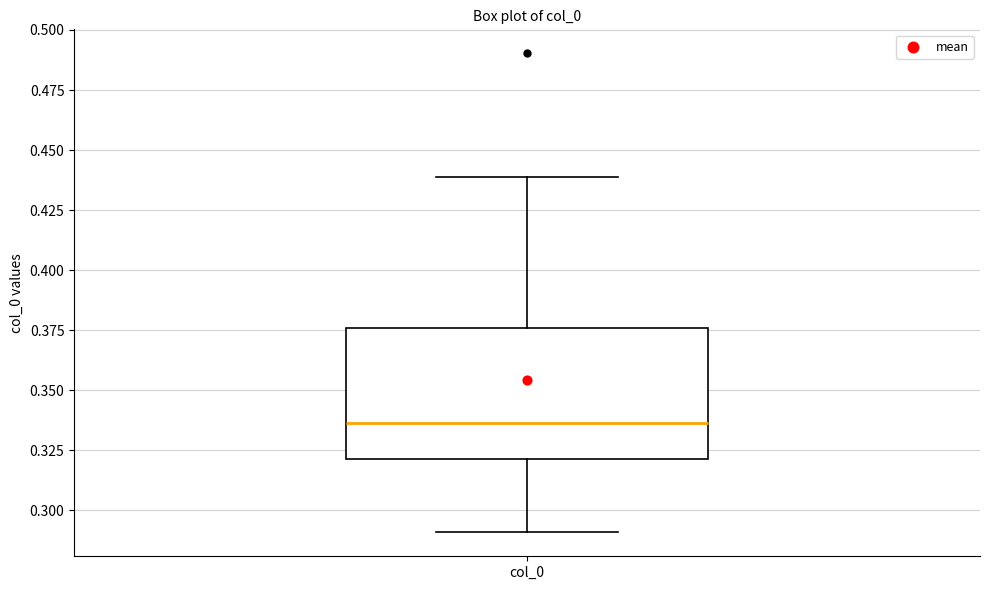

Read this box plot against the y-axis: the position of the median line, the range covered by the box, and the ends of both whiskers. The values are not printed on the chart, so give them approximately, as read against the axis.

median 0.335, box 0.320 to 0.375, whiskers 0.290 to 0.440